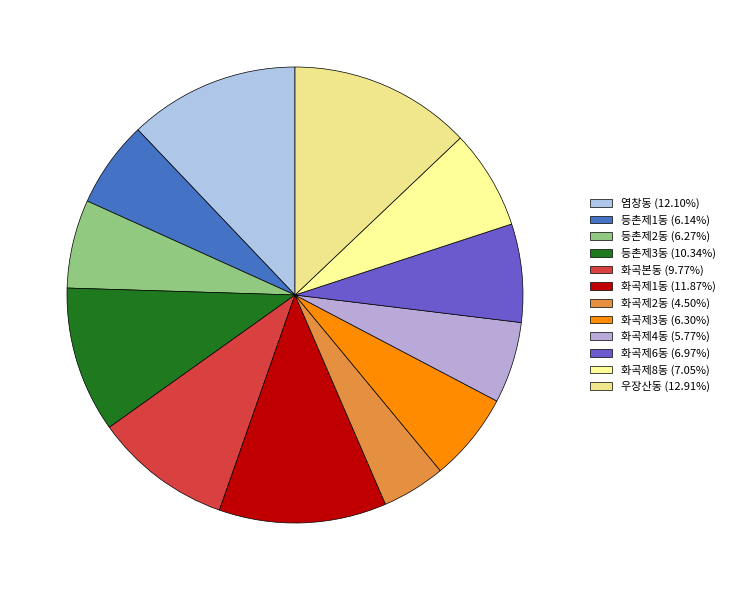

What is the change in value from 염창동 to 등촌제2동?

-4402